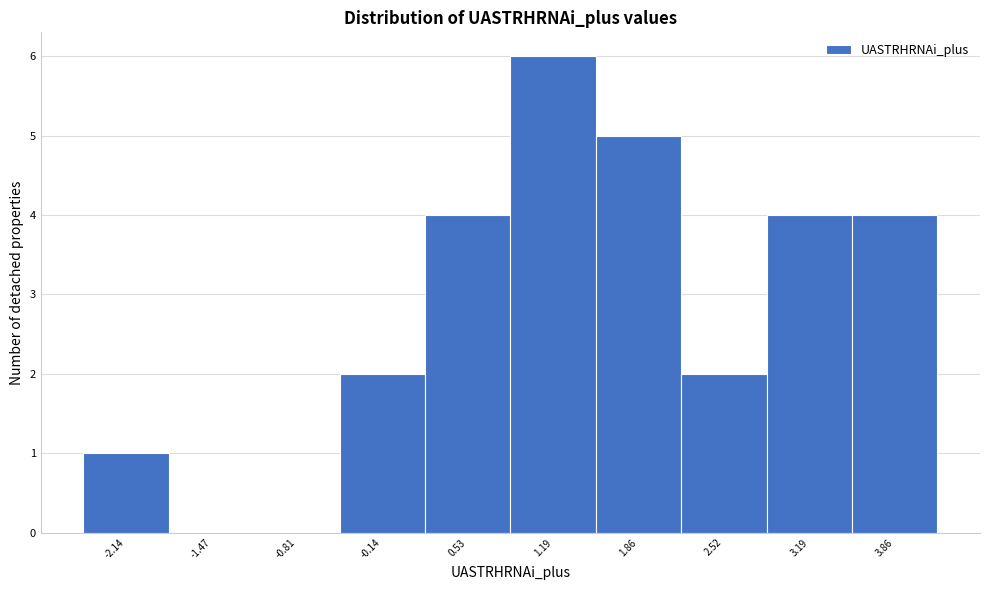

Reading left to right, list every bar in this chart as the range it spans on the x-axis followed by its height. Neither the bar edges nor the heights are printed on the chart, so give them approximately, as read against the axes.

-2.5 to -1.8: 1
-1.8 to -1.1: 0
-1.1 to -0.5: 0
-0.5 to 0.2: 2
0.2 to 0.9: 4
0.9 to 1.5: 6
1.5 to 2.2: 5
2.2 to 2.9: 2
2.9 to 3.5: 4
3.5 to 4.2: 4